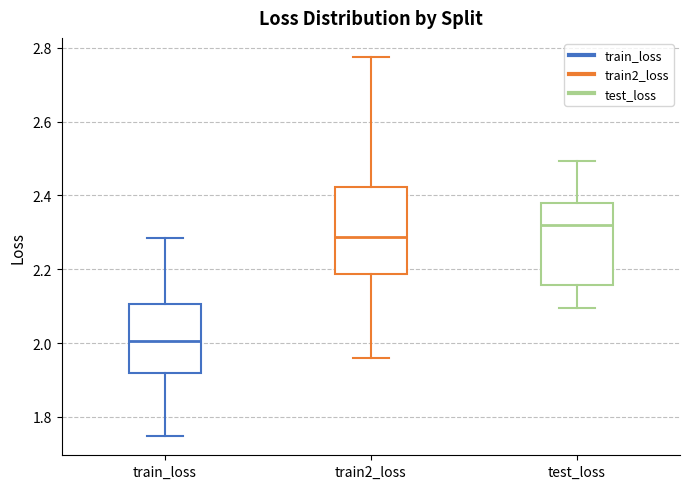

Which box's median line is the lowest?

train_loss